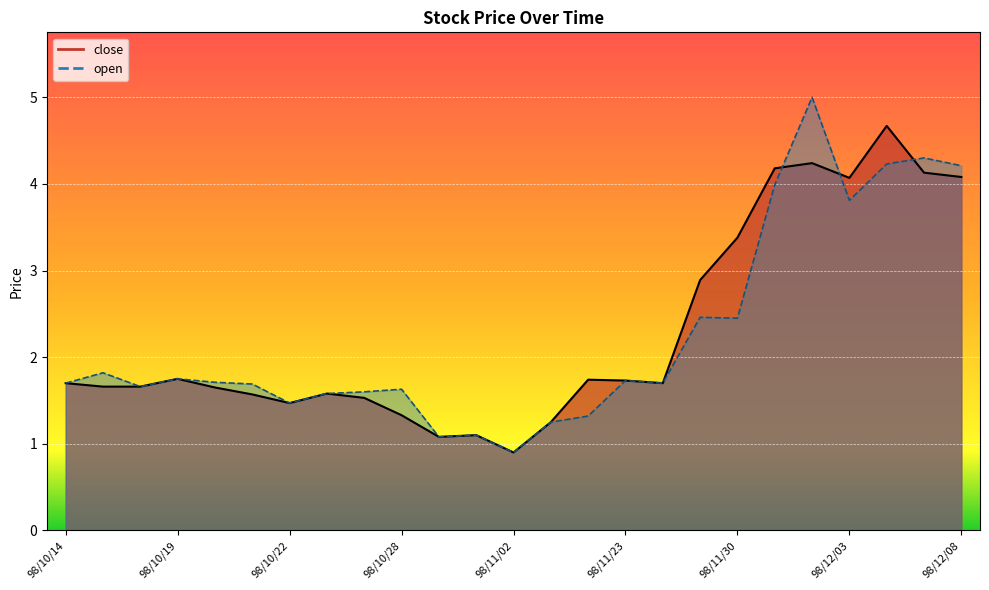

Which label corresponds to the smallest value in the chart?

98/11/02